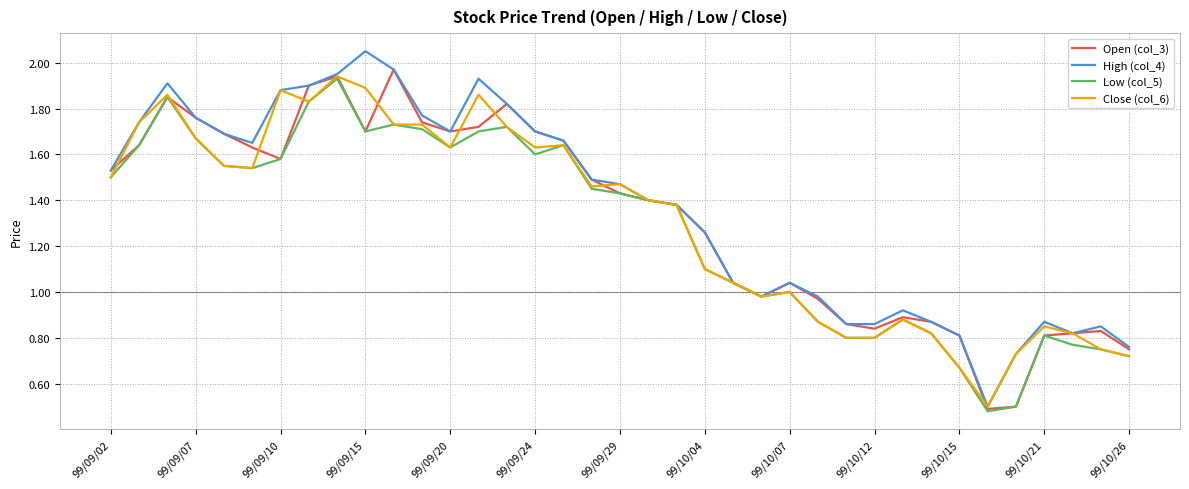

True or false: Low (col_5) and High (col_4) cross at least once.

False